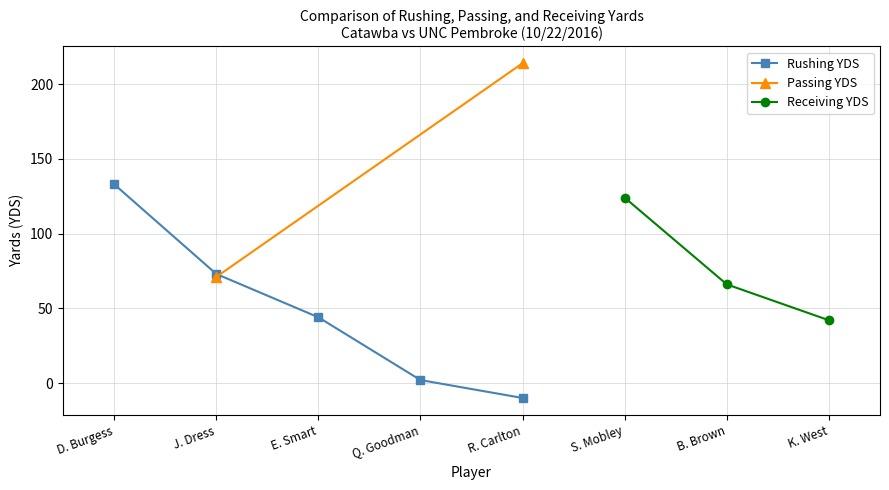

At which label does Rushing YDS reach its minimum?

R. Carlton